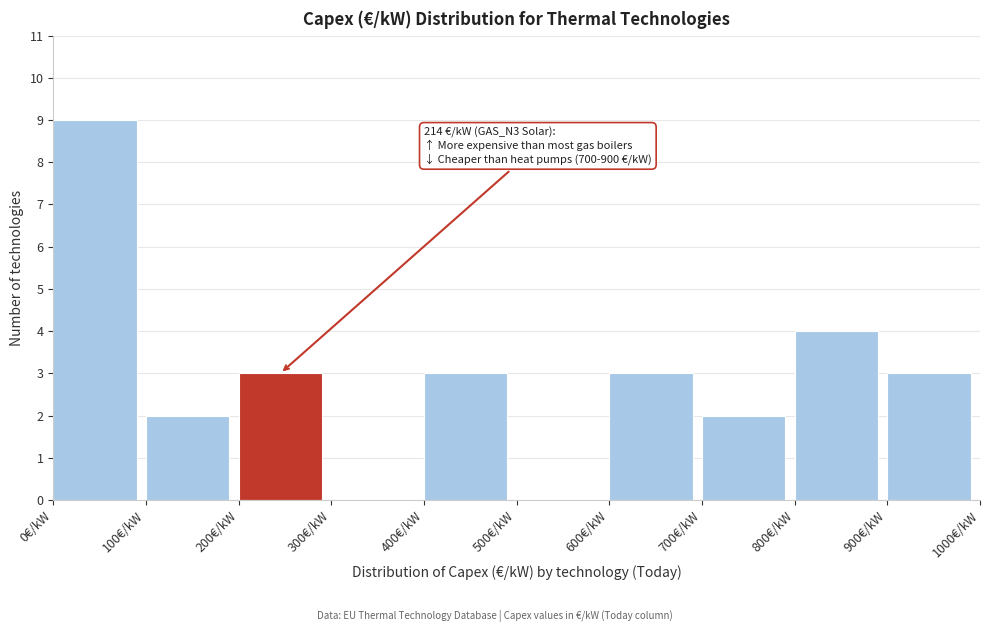

Which range on the x-axis has the tallest bar?

0 to 100